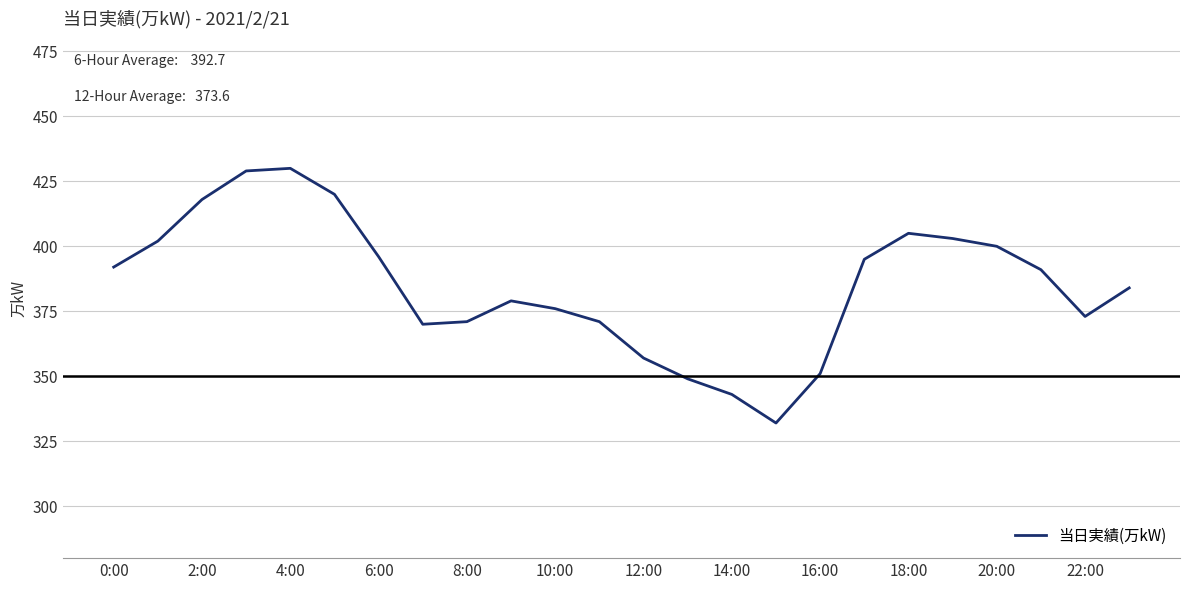

What is the maximum value shown in the chart?

430